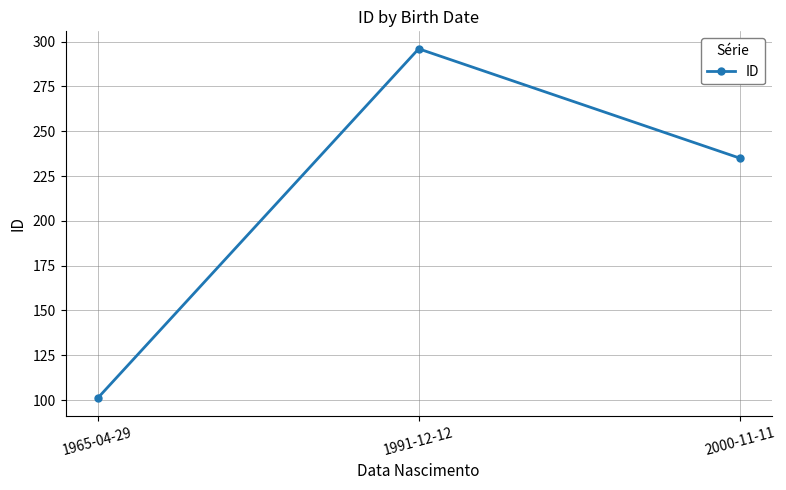

How many distinct data groups are displayed?

1